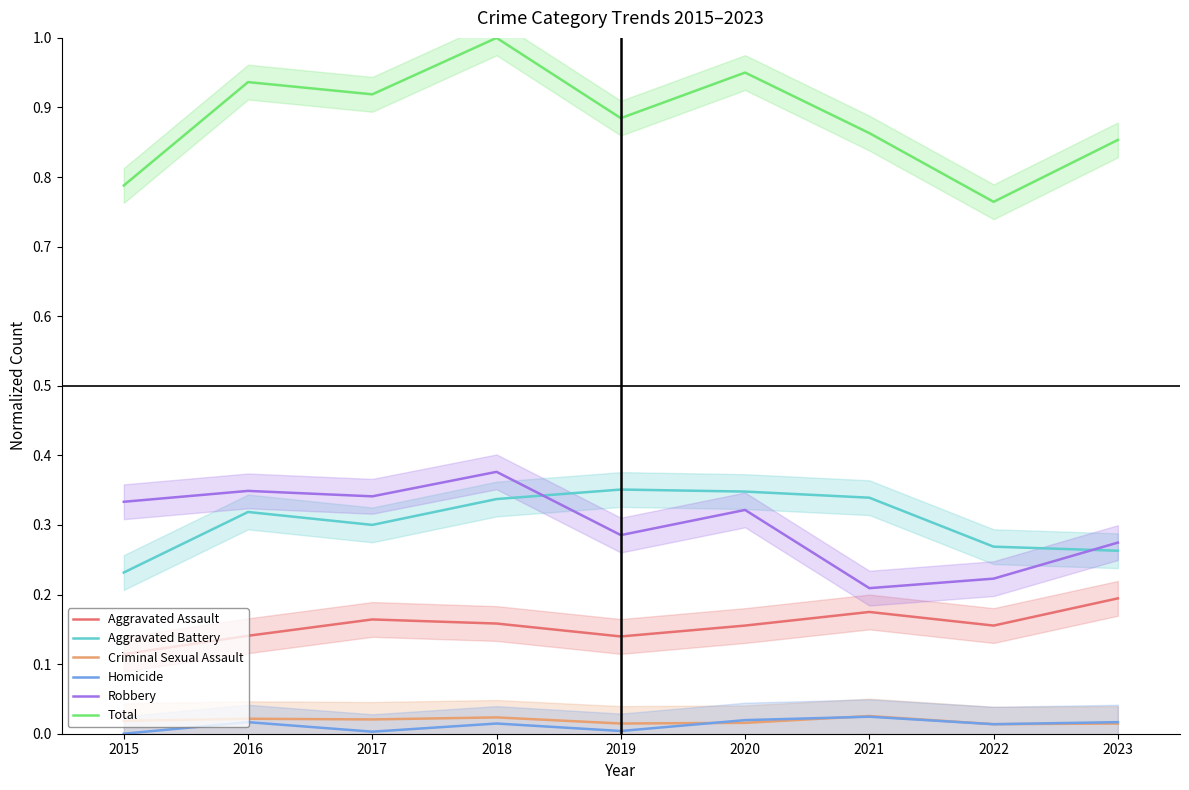

Rank the categories by Criminal Sexual Assault value from highest to lowest.

2021, 2018, 2016, 2017, 2015, 2020, 2019, 2023, 2022